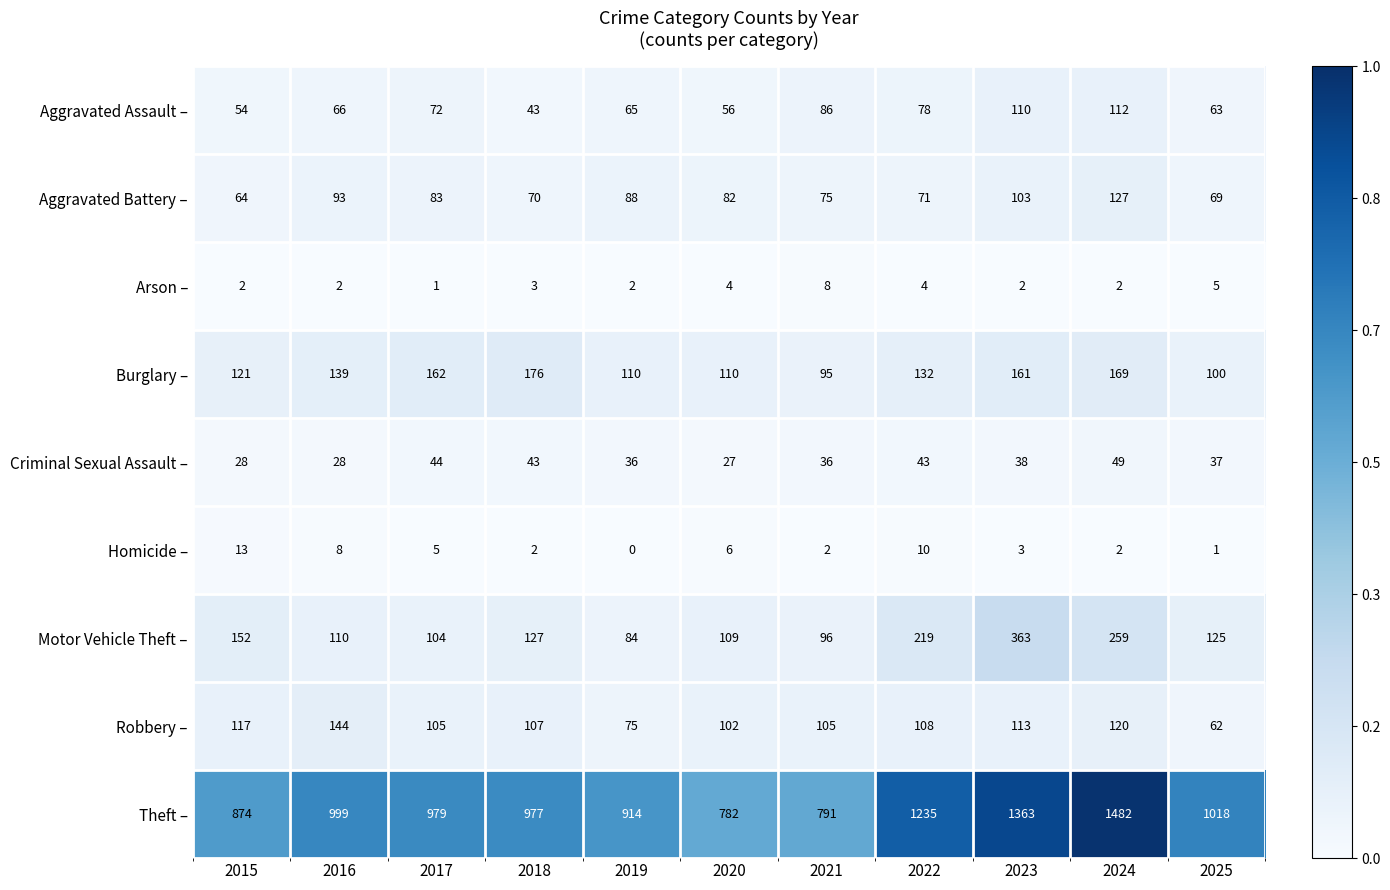

Is it true that Homicide – equals 13 at 2015?

True